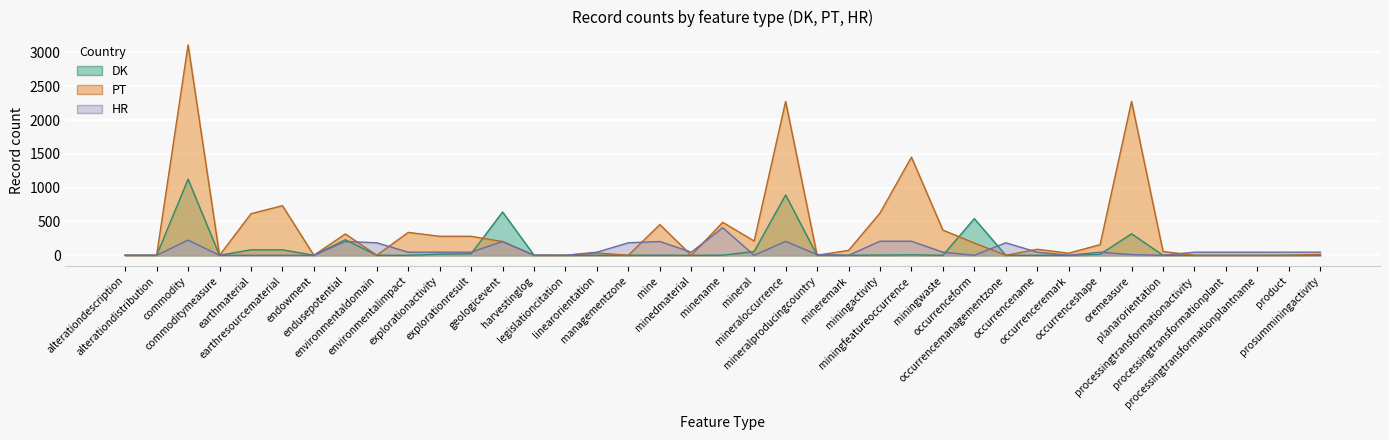

At which category does PT reach its first local valley?

commoditymeasure